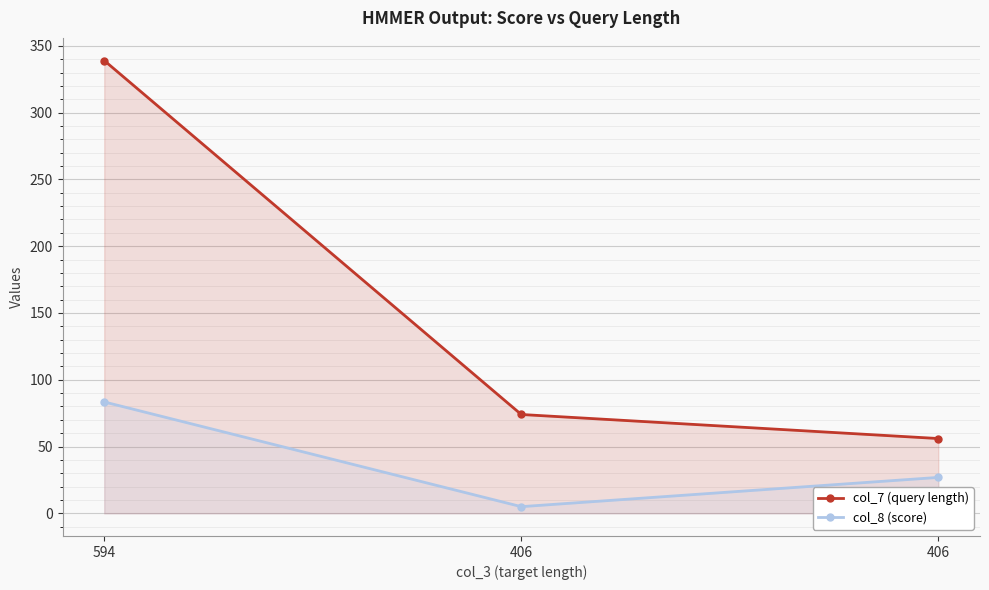

Reading right to left, extract all data points from this chart.

col_7 (query length): 406=56.0	406=74.0	594=339.0
col_8 (score): 406=26.9	406=5.0	594=83.4